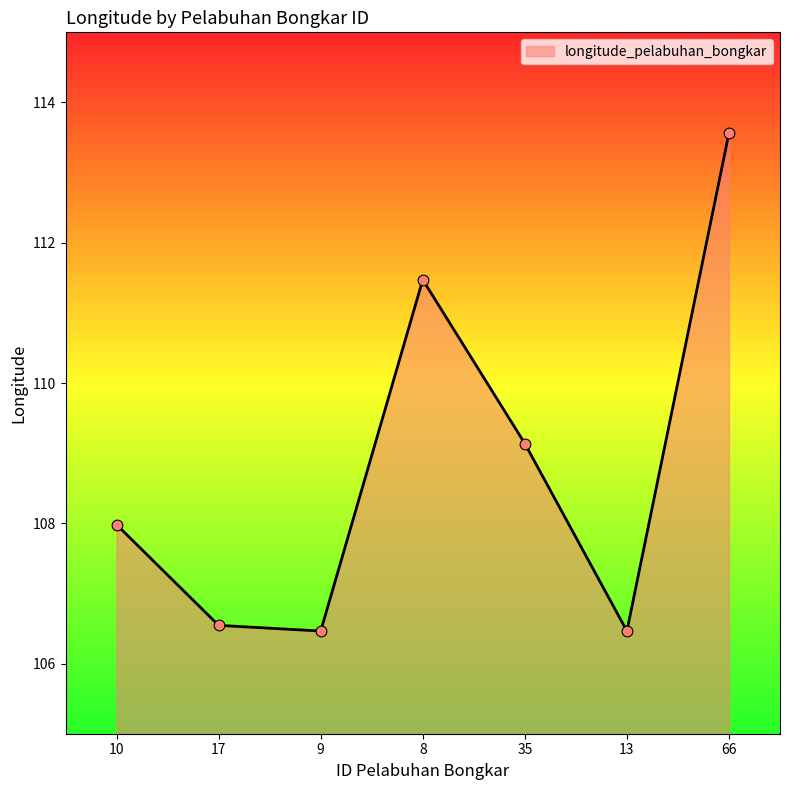

Approximately how many times larger is the value at 9 compared to 66?

0.9